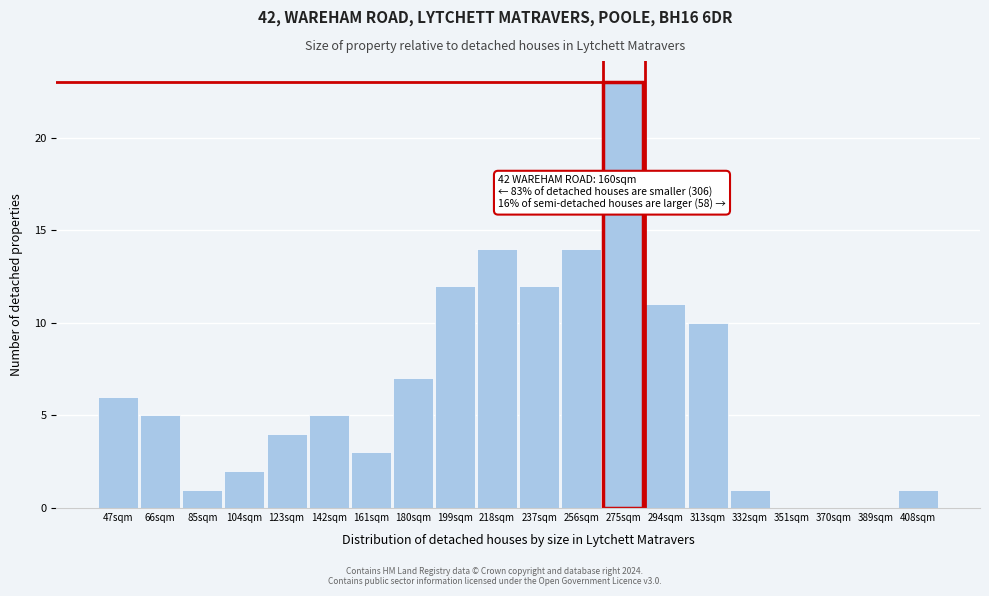

Reading right to left, transcribe all the data shown in this chart.

408sqm=1	389sqm=0	370sqm=0	351sqm=0	332sqm=1	313sqm=10	294sqm=11	275sqm=23	256sqm=14	237sqm=12	218sqm=14	199sqm=12	180sqm=7	161sqm=3	142sqm=5	123sqm=4	104sqm=2	85sqm=1	66sqm=5	47sqm=6